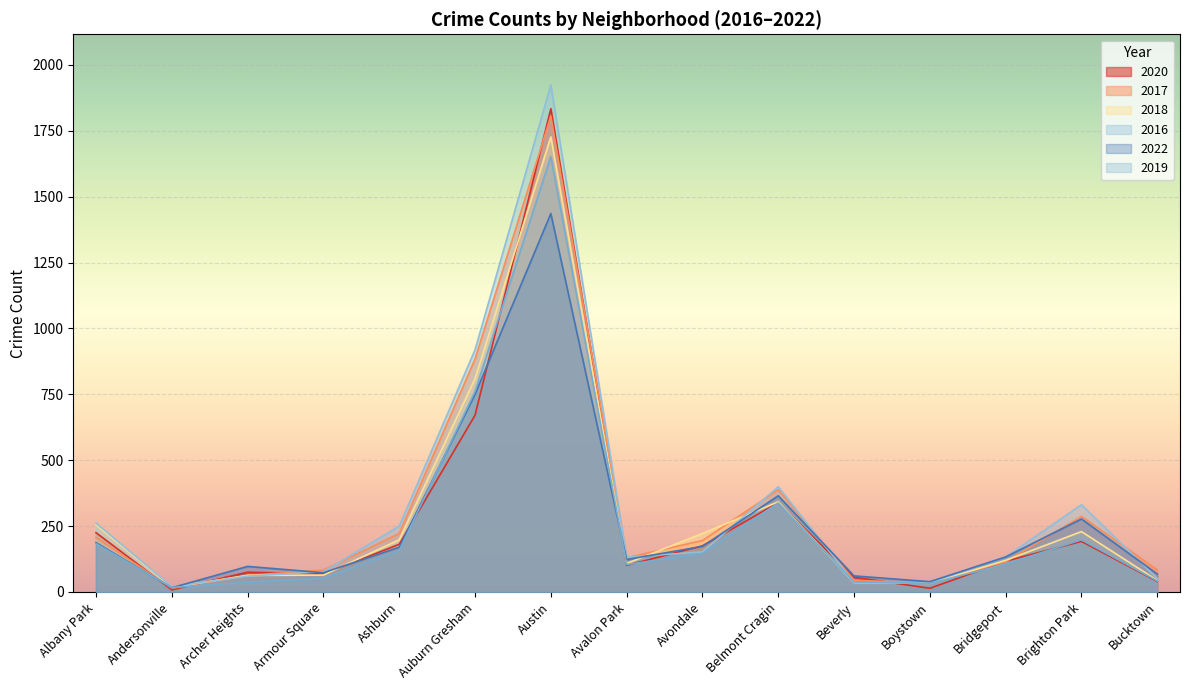

The 2018 series shows 31 at Armour Square. True or false?

False